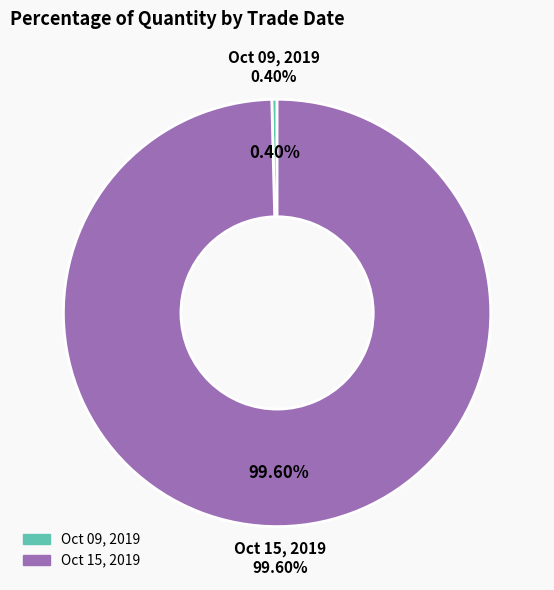

To the nearest percent, what is the difference between the largest and smallest slice percentages?

99%